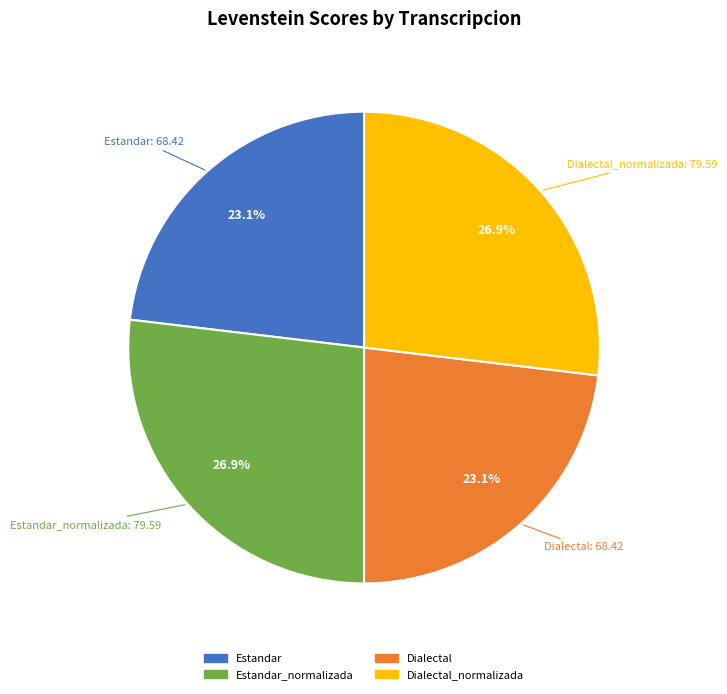

Is there a majority slice in this chart?

No